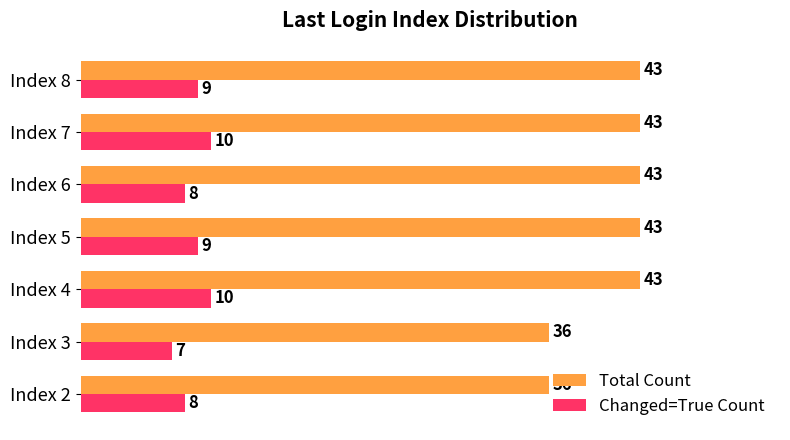

Which series has the largest total across all categories?

Total Count